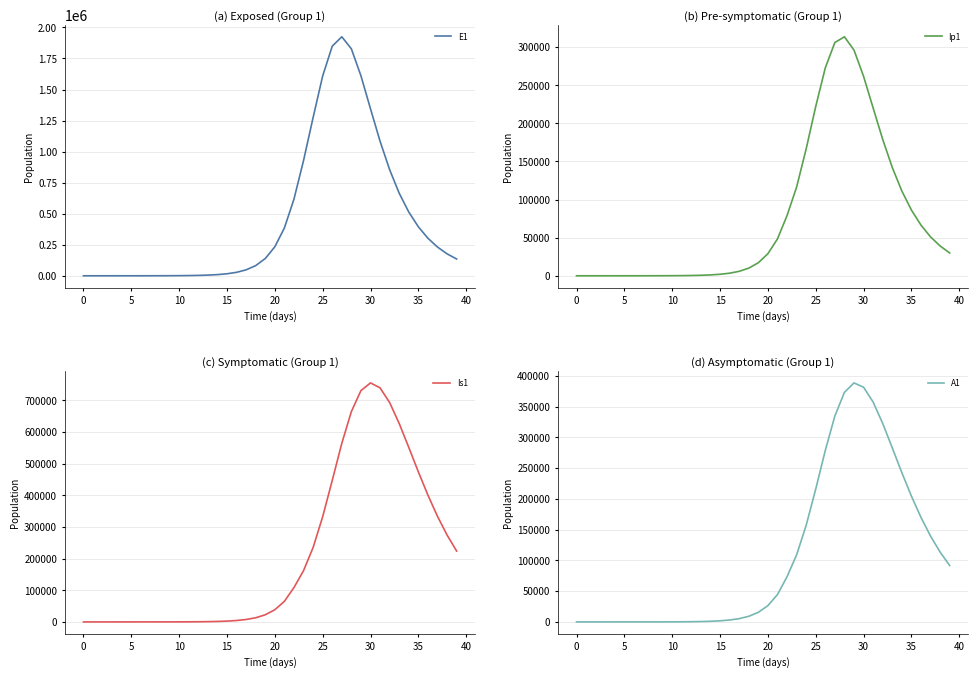

Rank the series by their maximum value, from highest to lowest.

E1, Is1, A1, Ip1